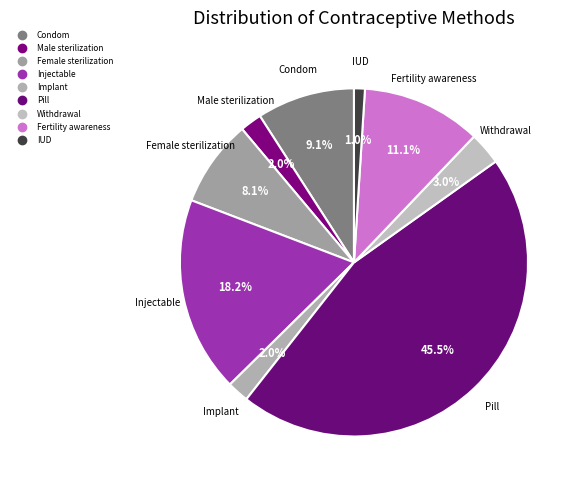

Does IUD represent more than half of the total?

No